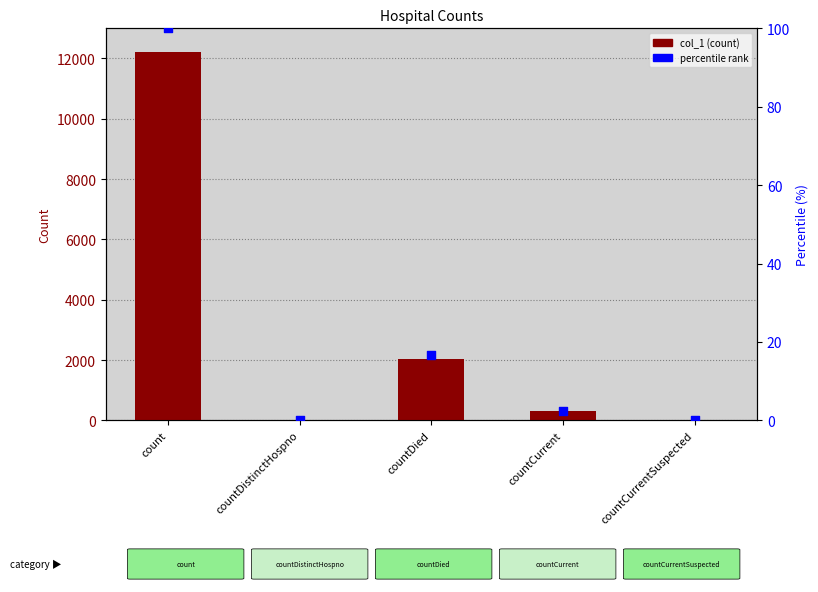

Which series reaches the maximum Y coordinate?

col_1